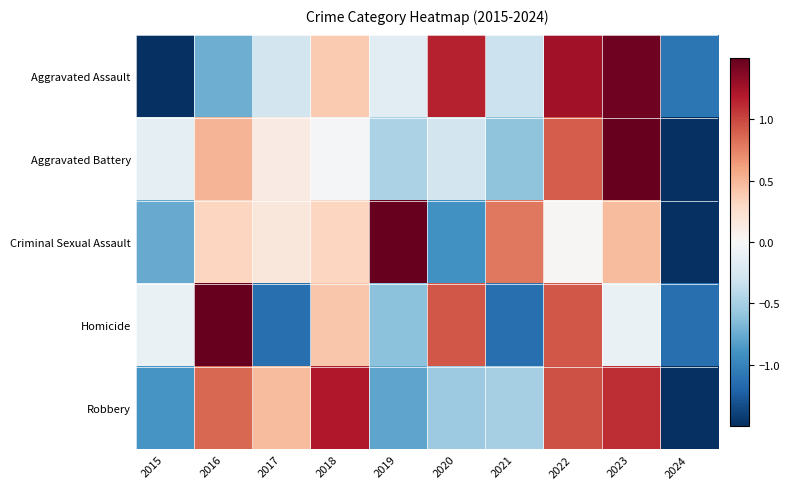

List the series in order of their peak value, highest first.

Aggravated Battery, Homicide, Criminal Sexual Assault, Aggravated Assault, Robbery